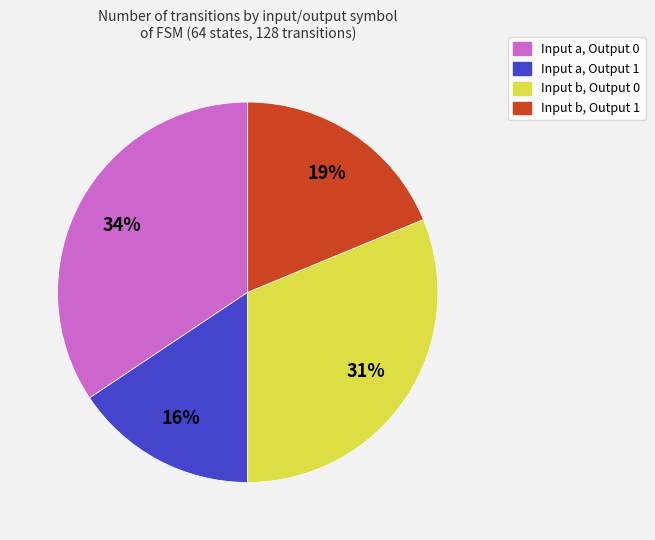

Combined, do Input b, Output 0 and Input a, Output 1 account for over 50%?

No